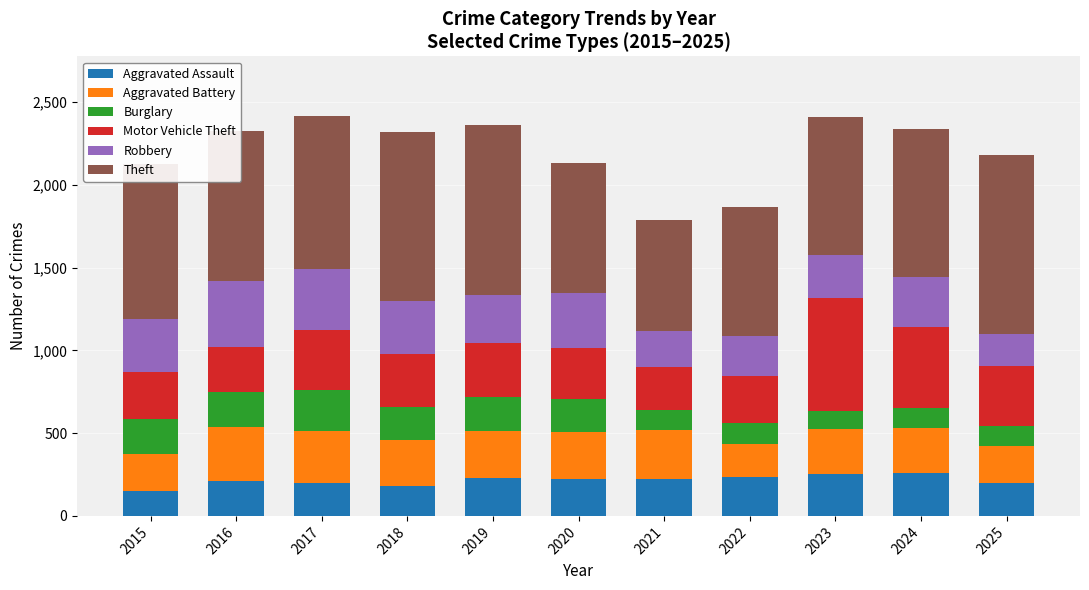

What are all the series names shown in the legend?

Aggravated Assault, Aggravated Battery, Burglary, Motor Vehicle Theft, Robbery, Theft